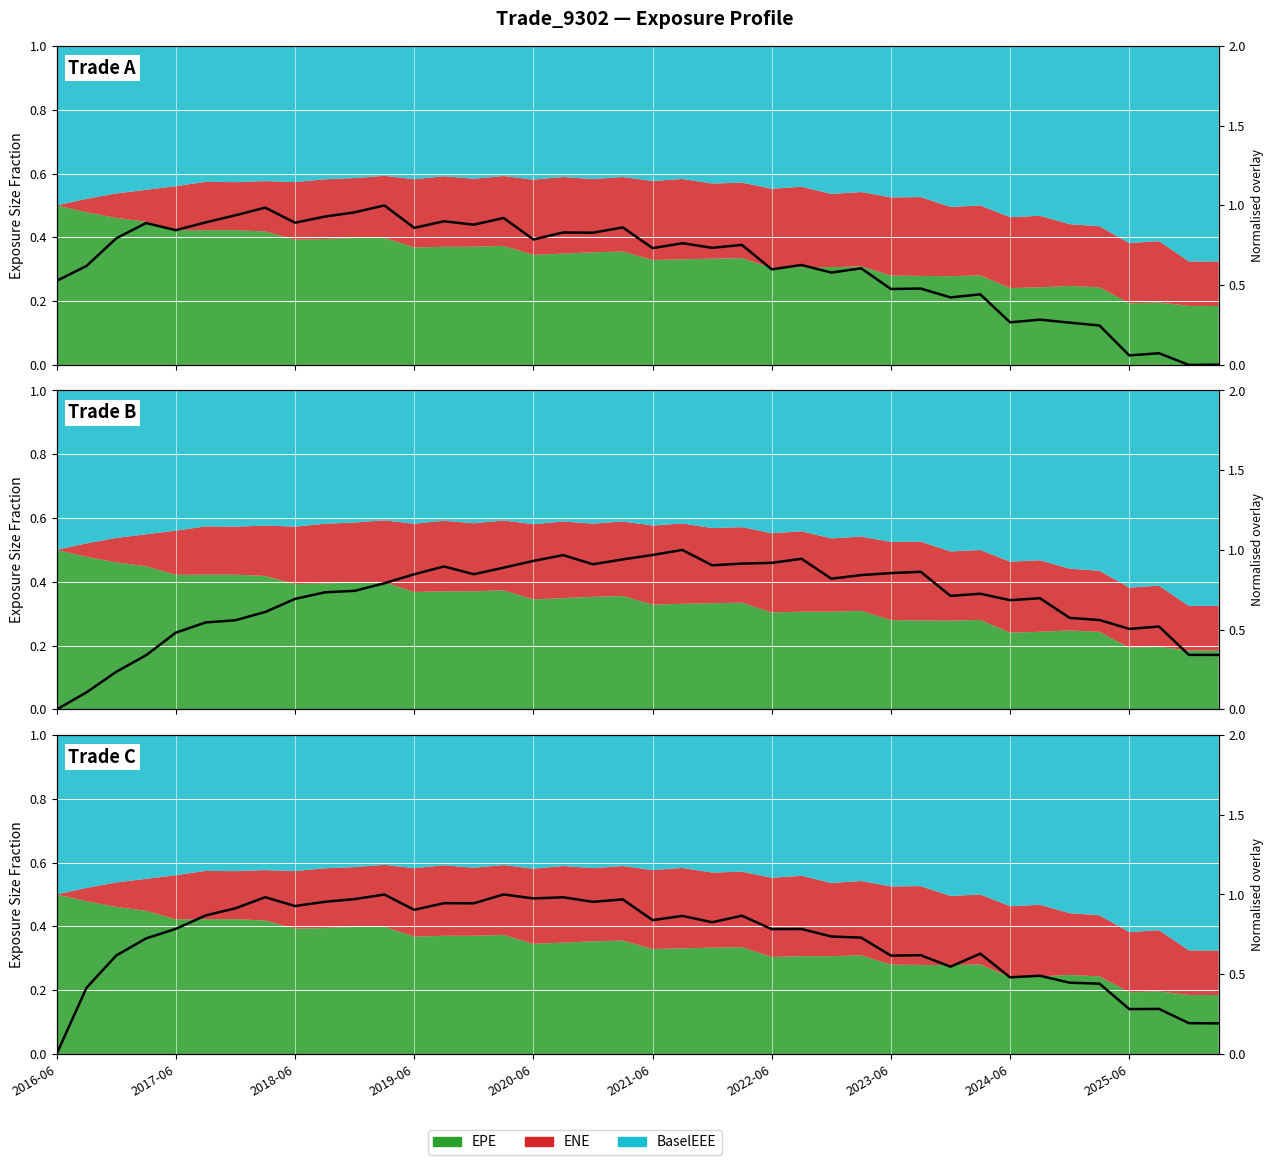

What is the difference between the second highest and minimum values in the BaselEE (norm) series?

1.0